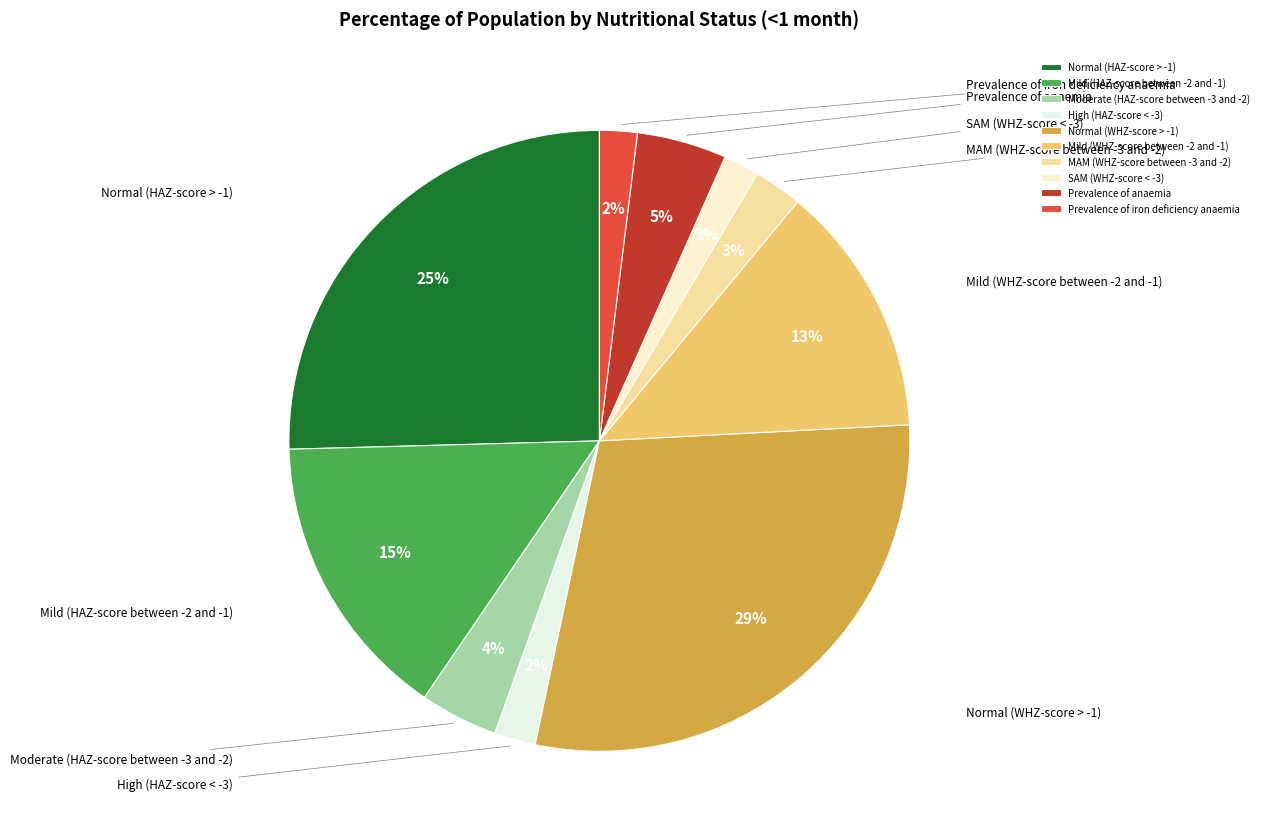

What is the smallest slice in the pie chart?

SAM (WHZ-score < -3)